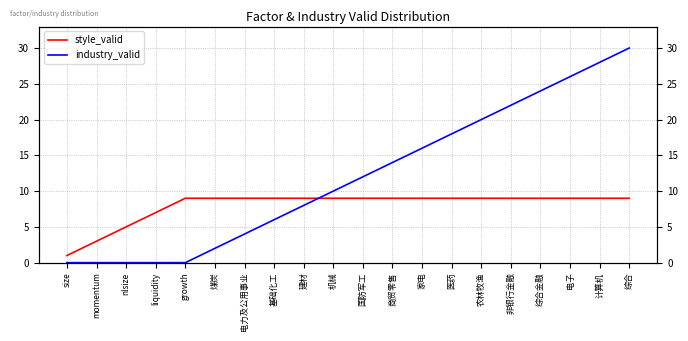

Which category has the lowest value across all series?

size